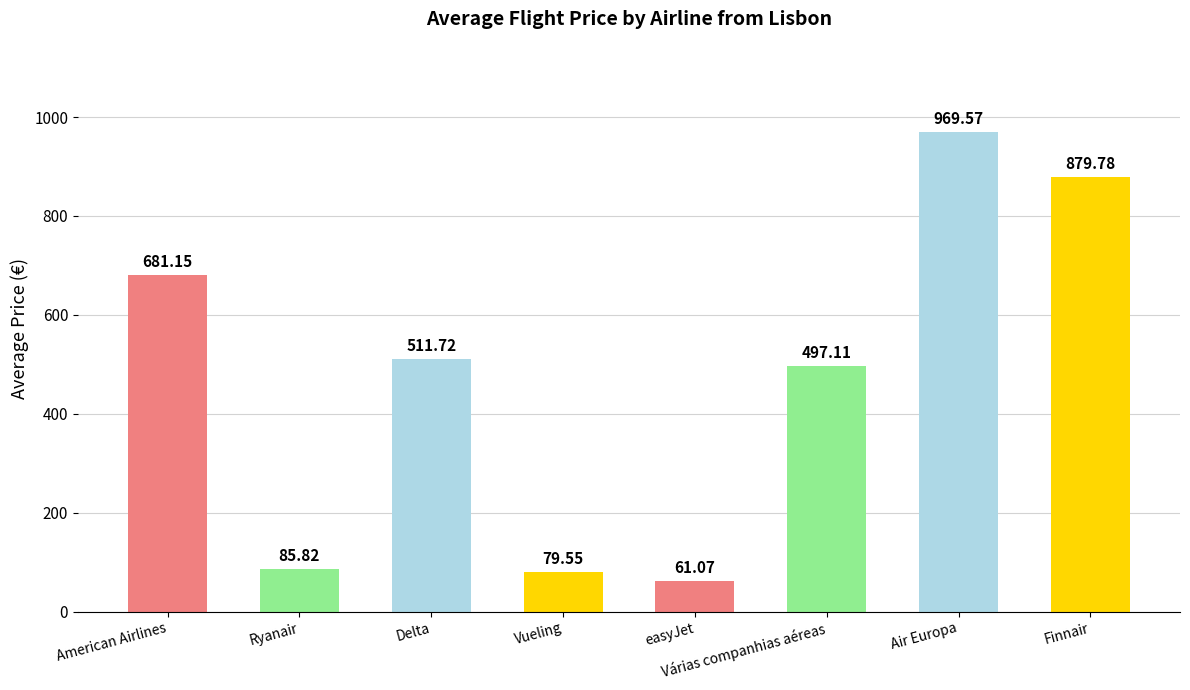

Are the bars grouped side by side (vs. stacked)?

No